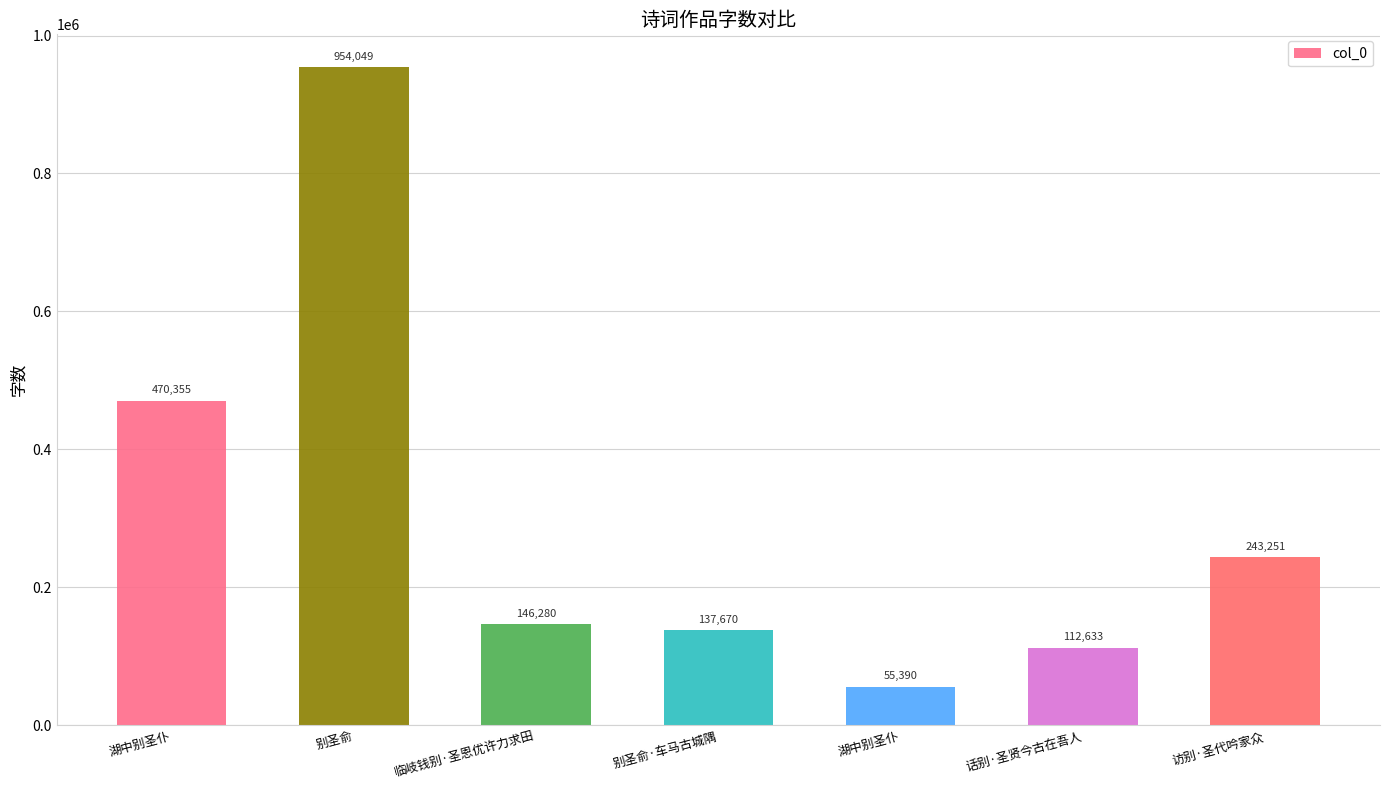

Reading left to right, list all the values displayed in this chart.

470355	954049	146280	137670	55390	112633	243251